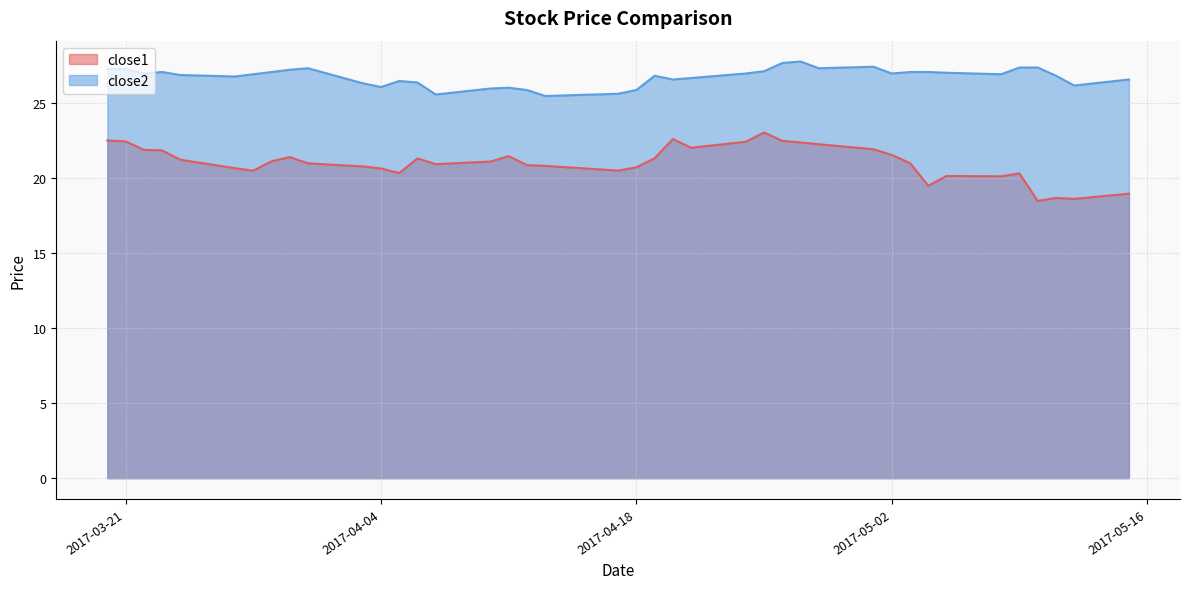

What is the maximum value for close1?

23.0